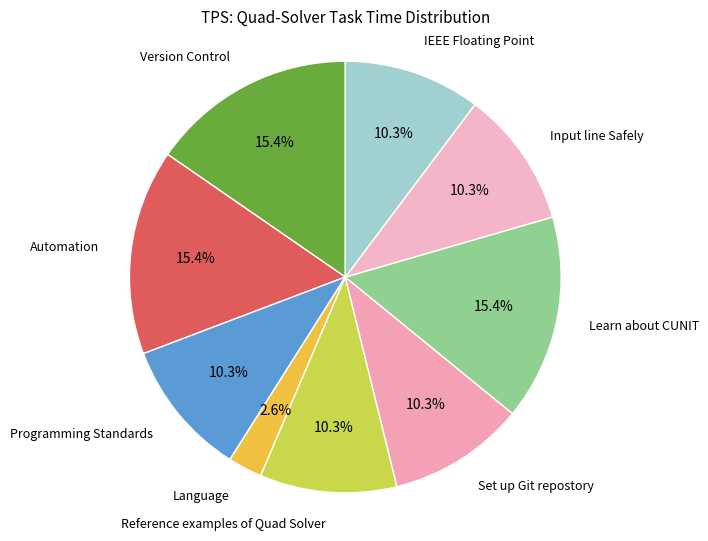

Does any single category account for the majority?

No